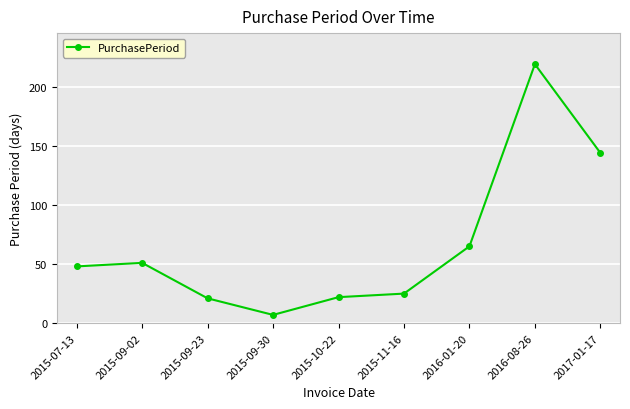

Count the number of categories in the chart.

9